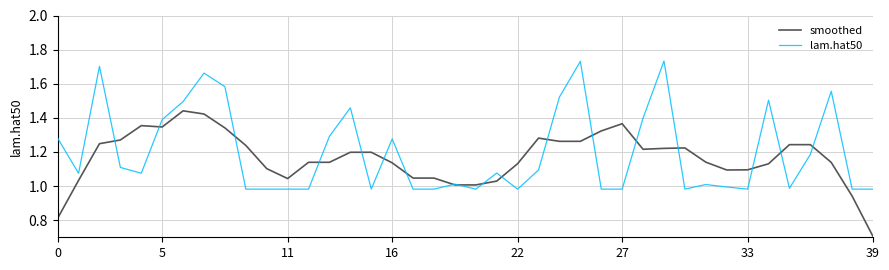

What is the minimum value for smoothed?

0.7